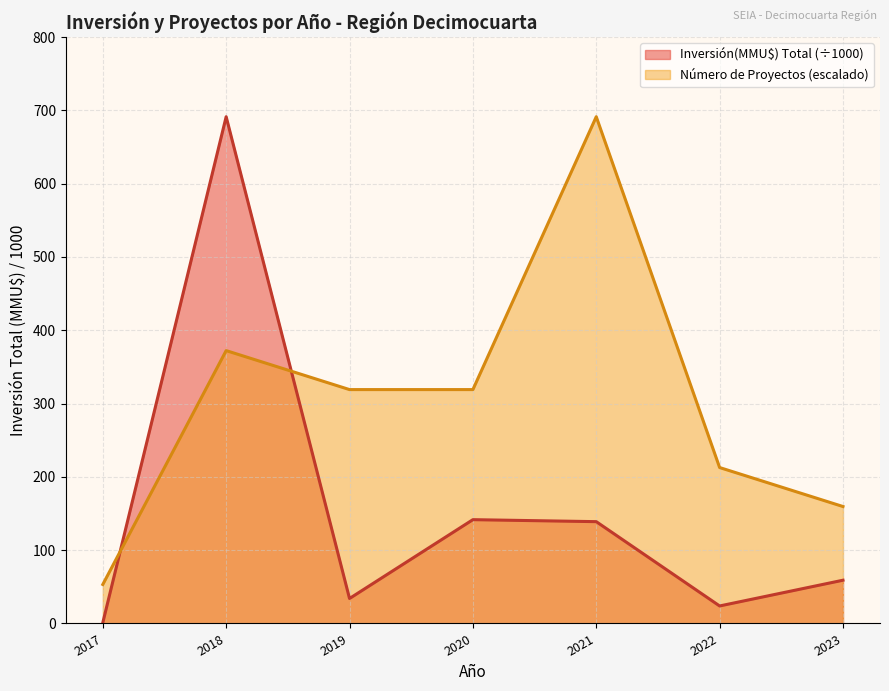

List the labels in order of Count line value, smallest first.

2017, 2023, 2022, 2019, 2020, 2018, 2021